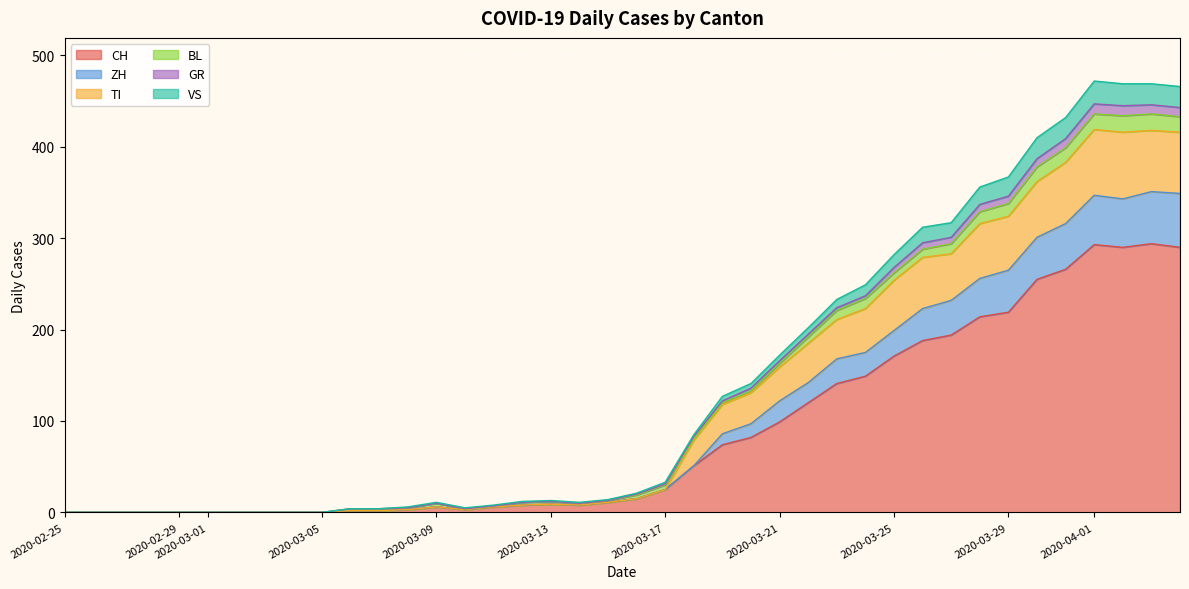

What is the label of the 20th point from the left?

2020-03-15